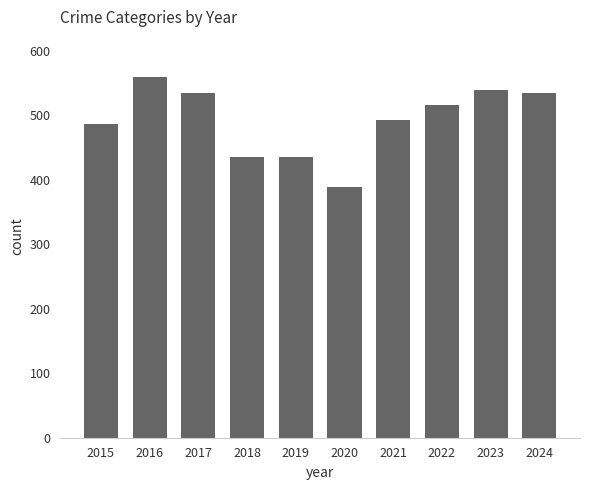

What is the smallest value displayed?

389